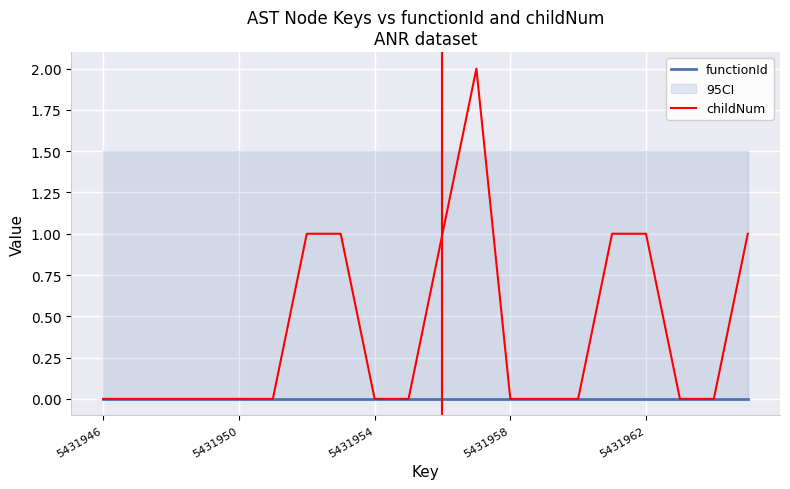

At 18, list the series in order from smallest to largest.

functionId, childNum